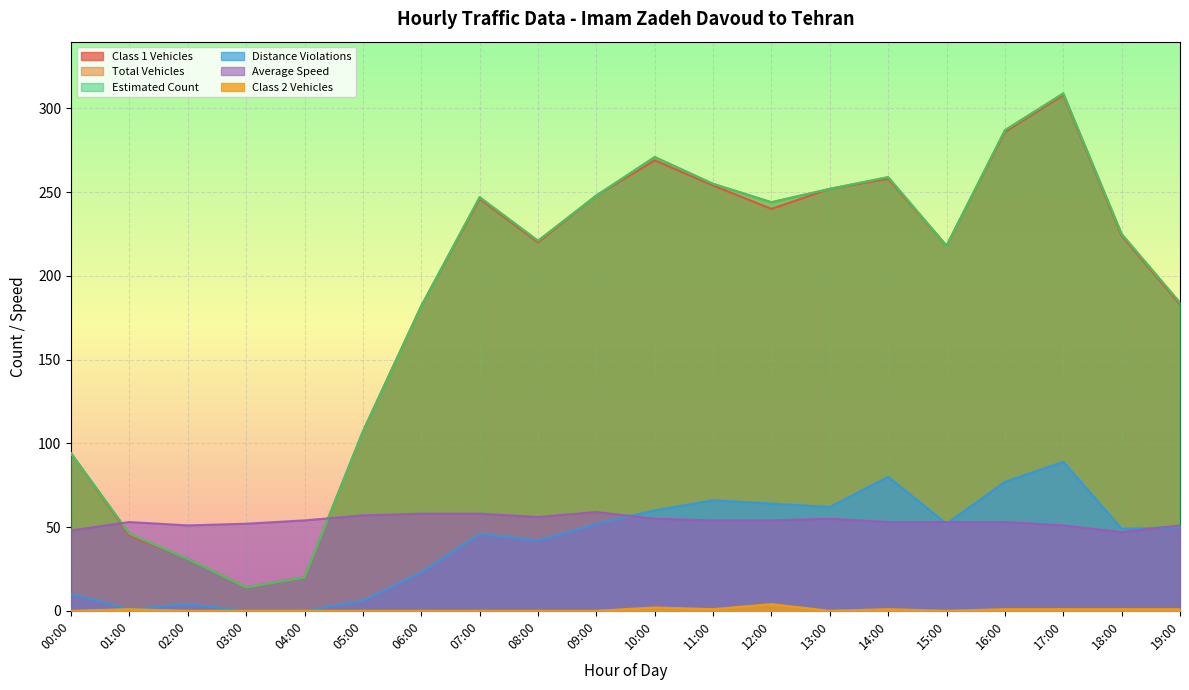

Which series has the largest total across all categories?

Total Vehicles